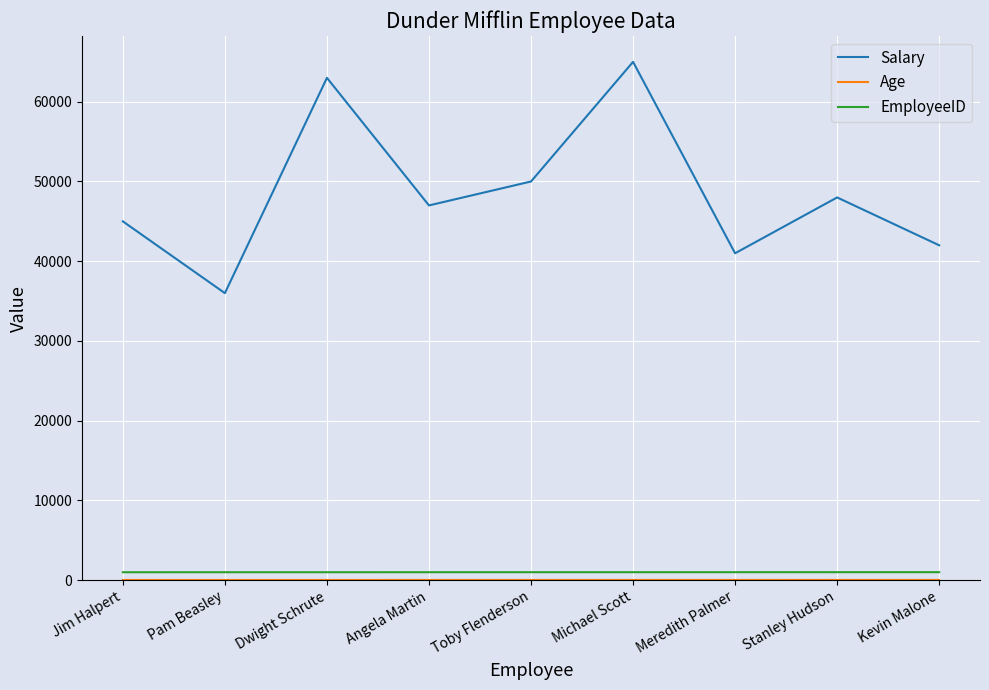

At which category is the sum across all series the highest?

Michael Scott